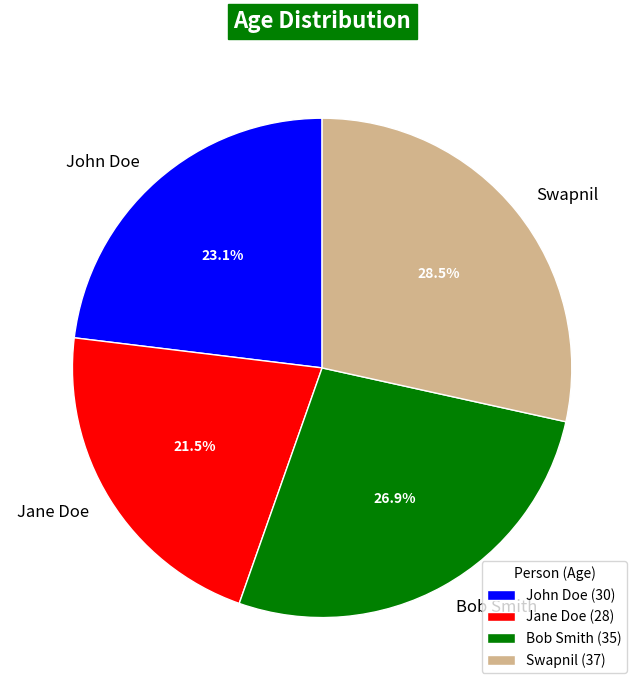

What is the total percentage of John Doe and Bob Smith?

50.0%